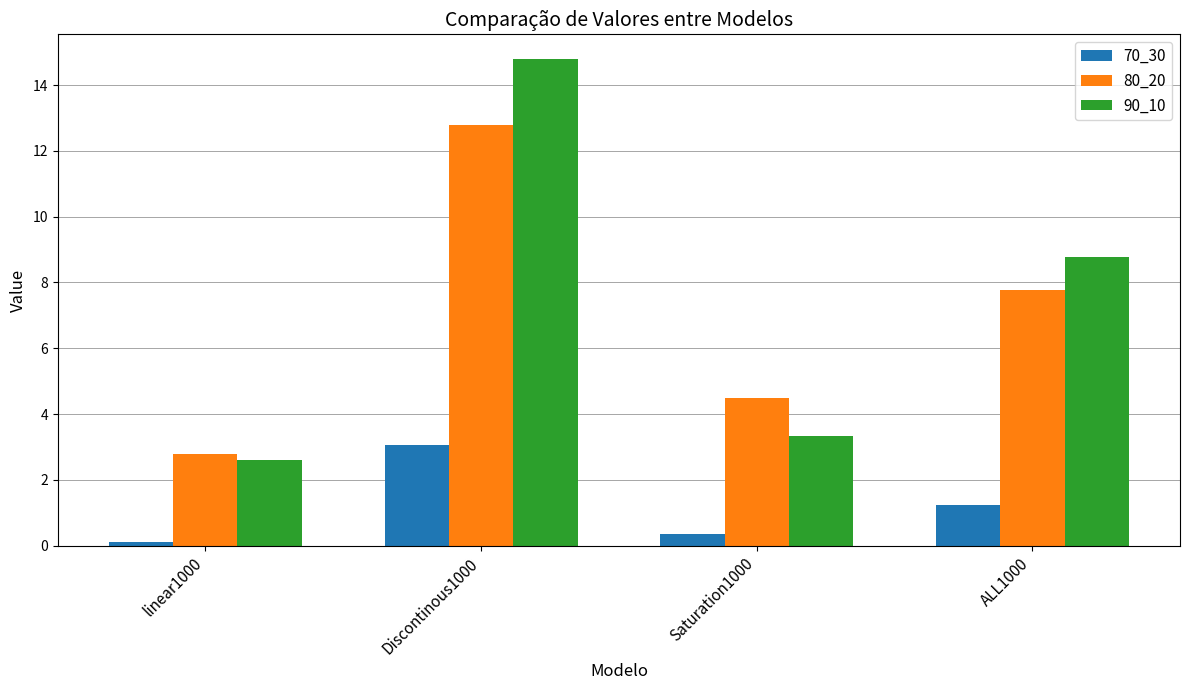

What is the difference between the maximum and minimum values in the 70_30 series?

3.0